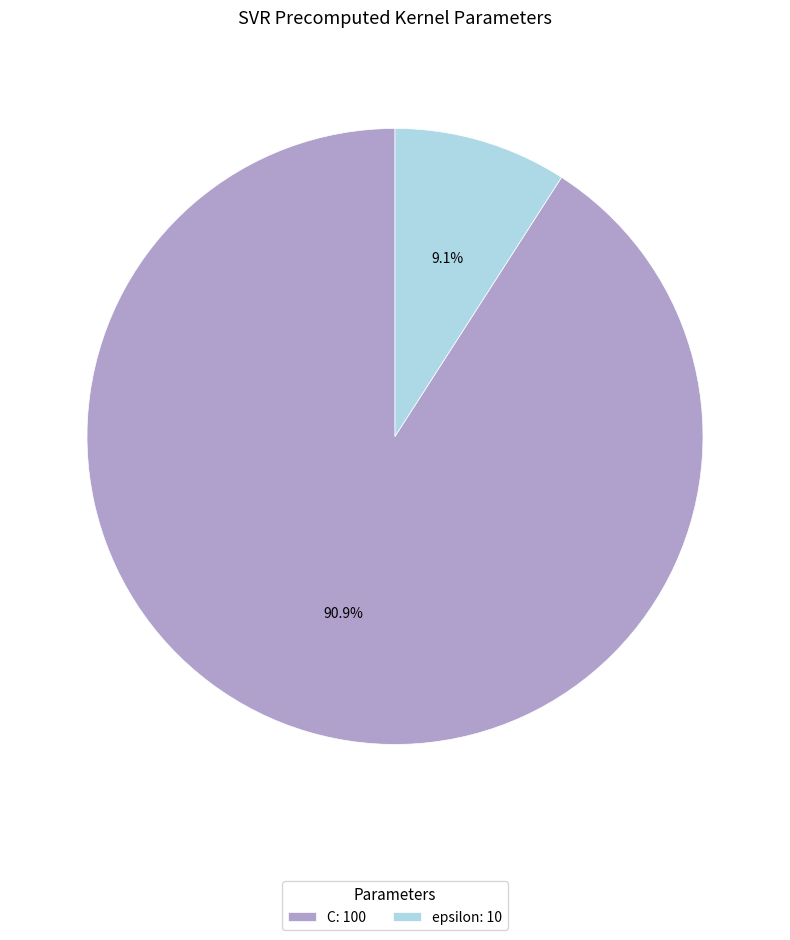

Does epsilon account for over 50% of the chart?

No